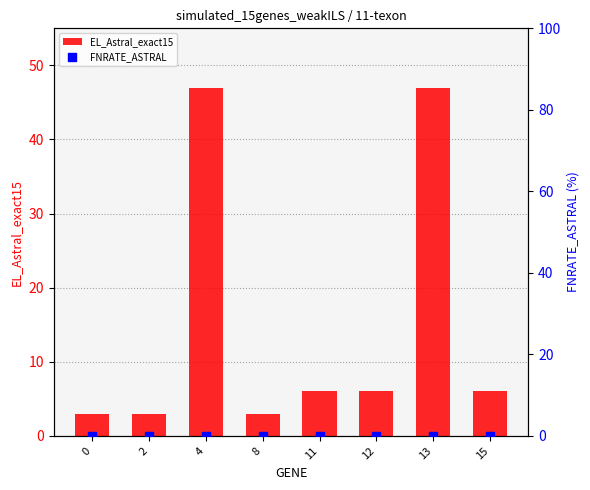

At which category is the sum across all series the highest?

4